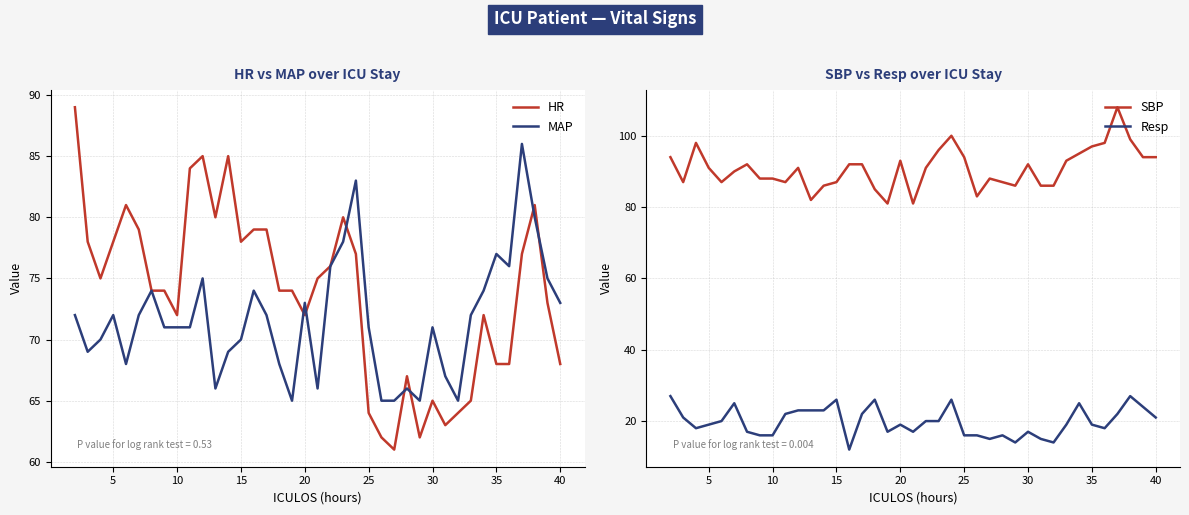

True or false: SBP and Resp cross at least once.

False